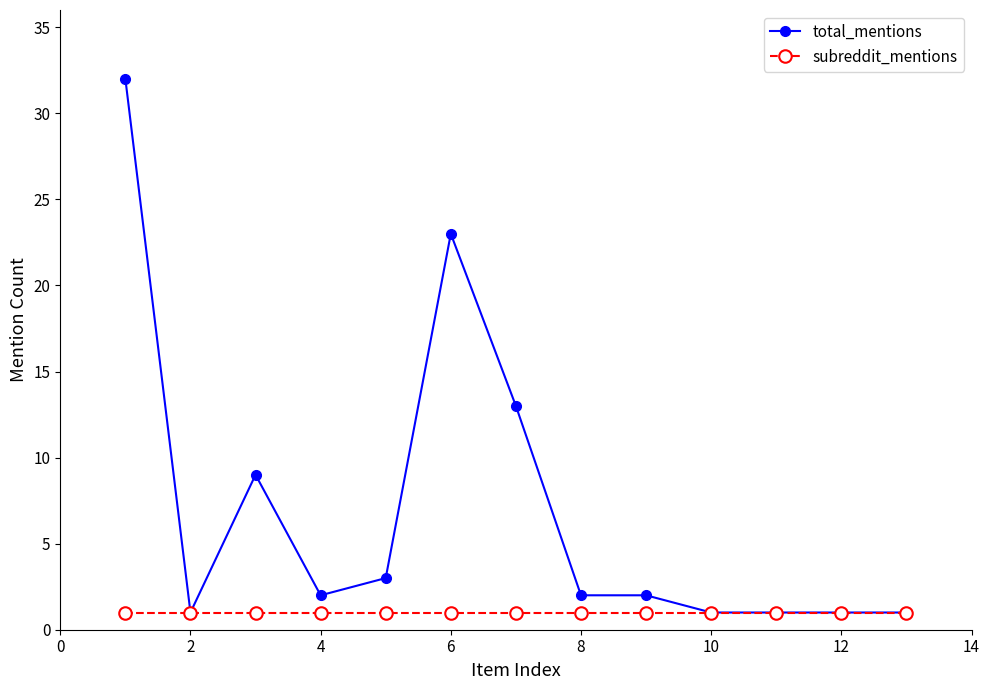

What is the maximum value shown in the chart?

32